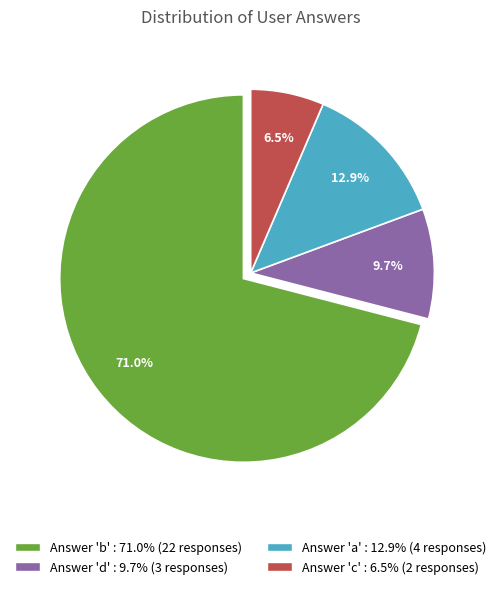

Rank the categories by value from lowest to highest.

Answer 'c' : 6.5% (2 responses), Answer 'd' : 9.7% (3 responses), Answer 'a' : 12.9% (4 responses), Answer 'b' : 71.0% (22 responses)